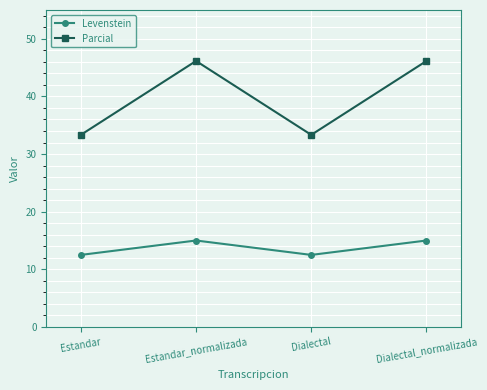

What is the average value of the Levenstein series?

13.8